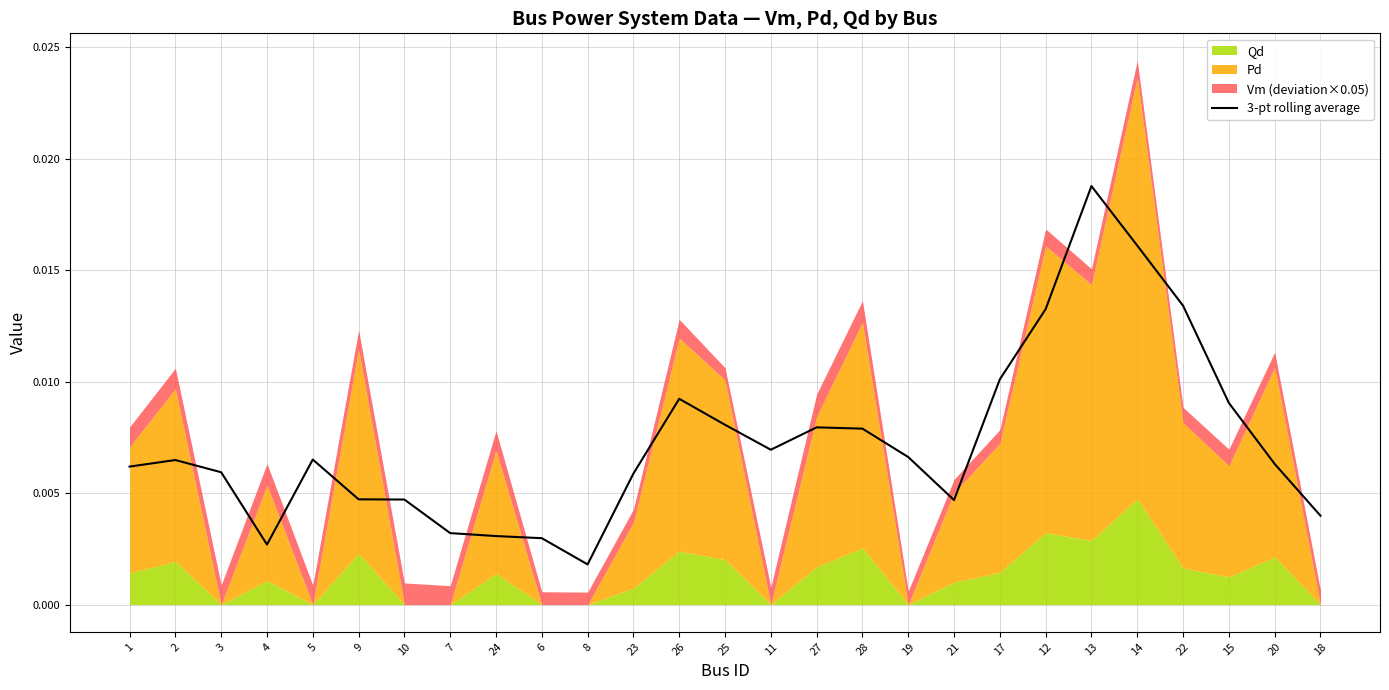

How many categories are shown in the chart?

27